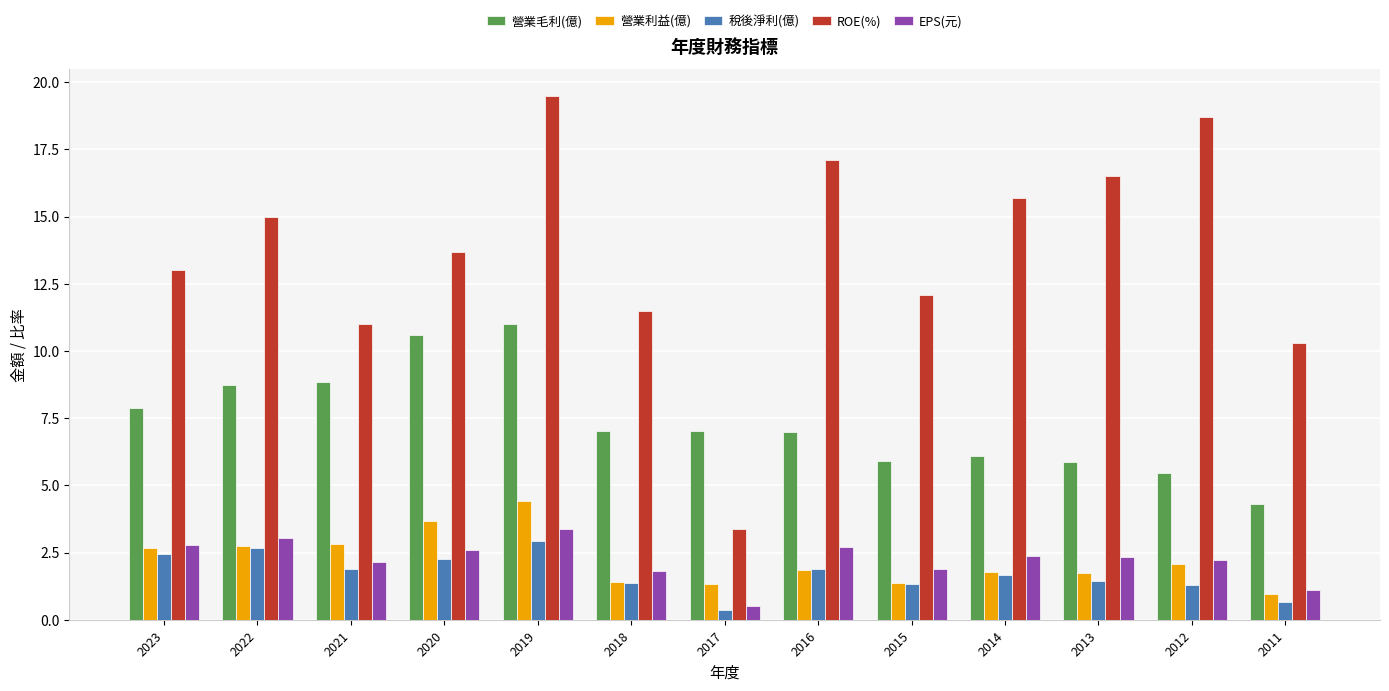

Between 2013 and 2012, which series saw the biggest shift?

ROE(%)